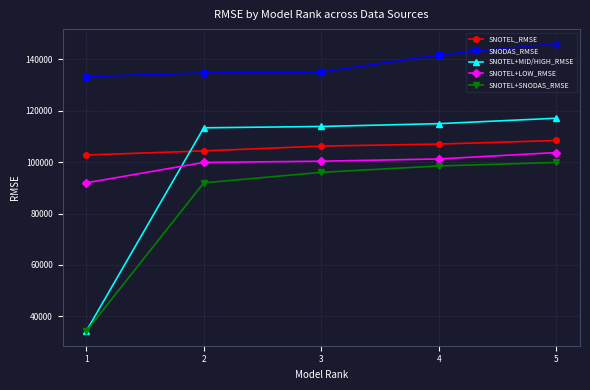

True or false: SNOTEL+LOW_RMSE and SNODAS_RMSE intersect in this chart.

False